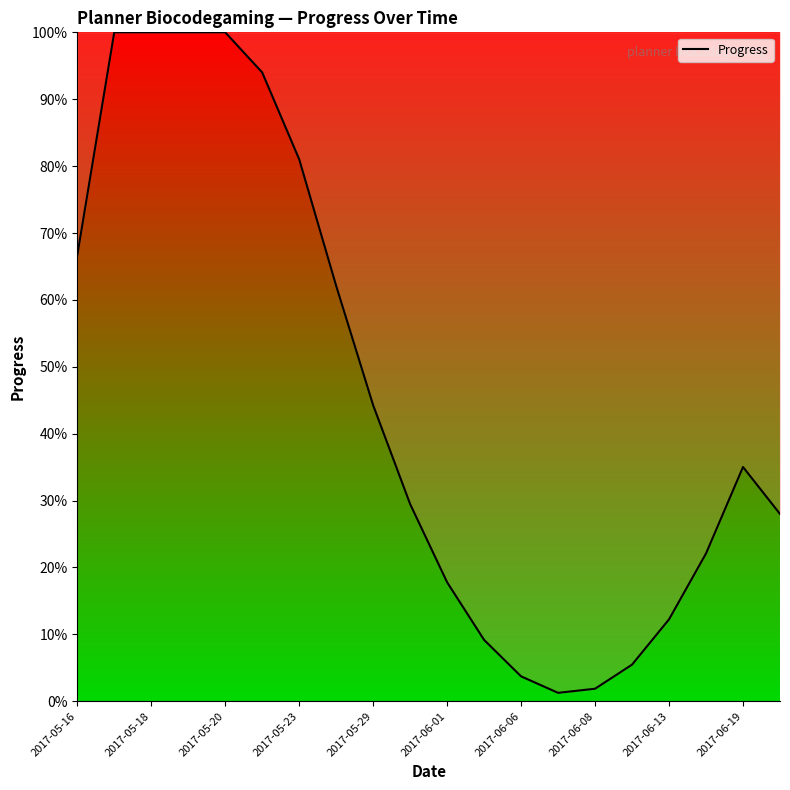

What is the greatest value displayed?

1.0